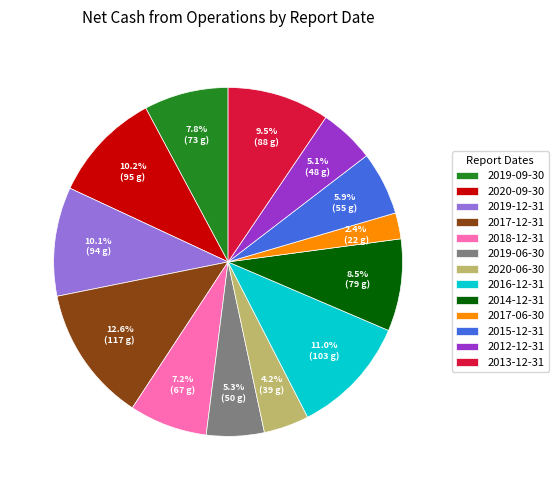

What is the total percentage of 2019-12-31 and 2012-12-31?

15.2%